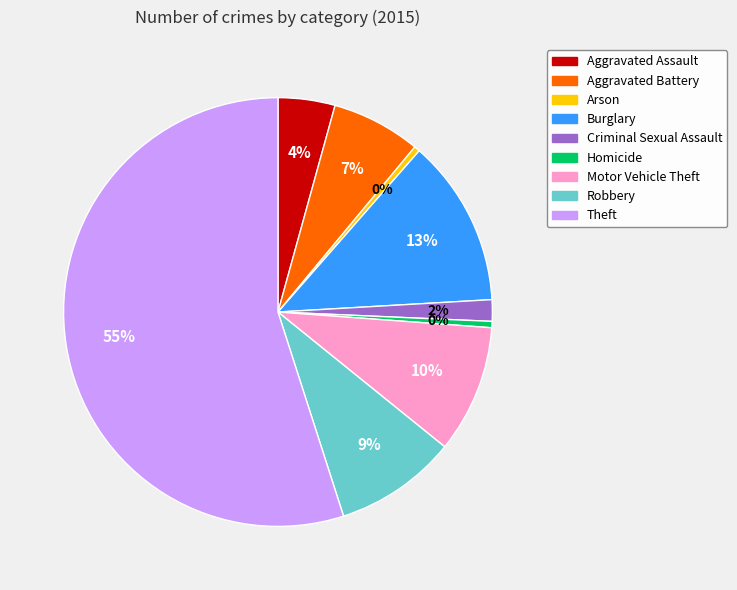

True or false: Homicide accounts for 12% of the total.

False